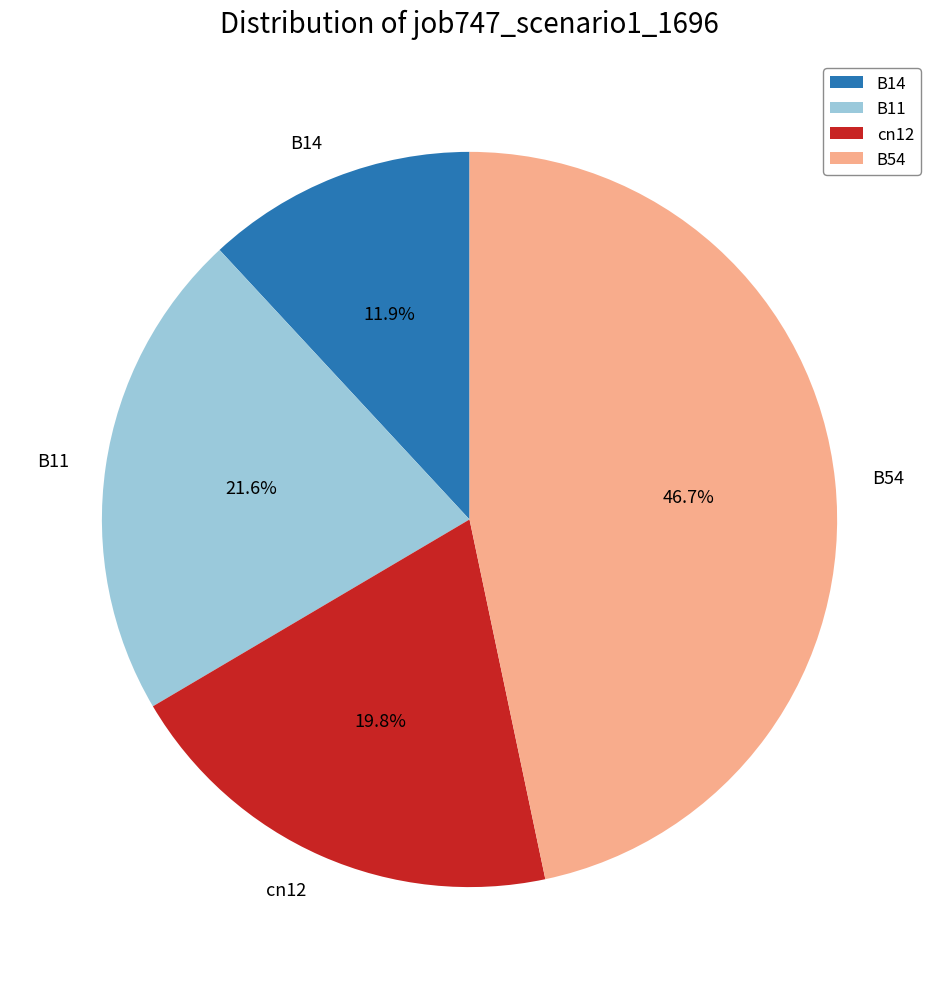

To the nearest percent, what is the combined percentage of B14 and B54?

59%